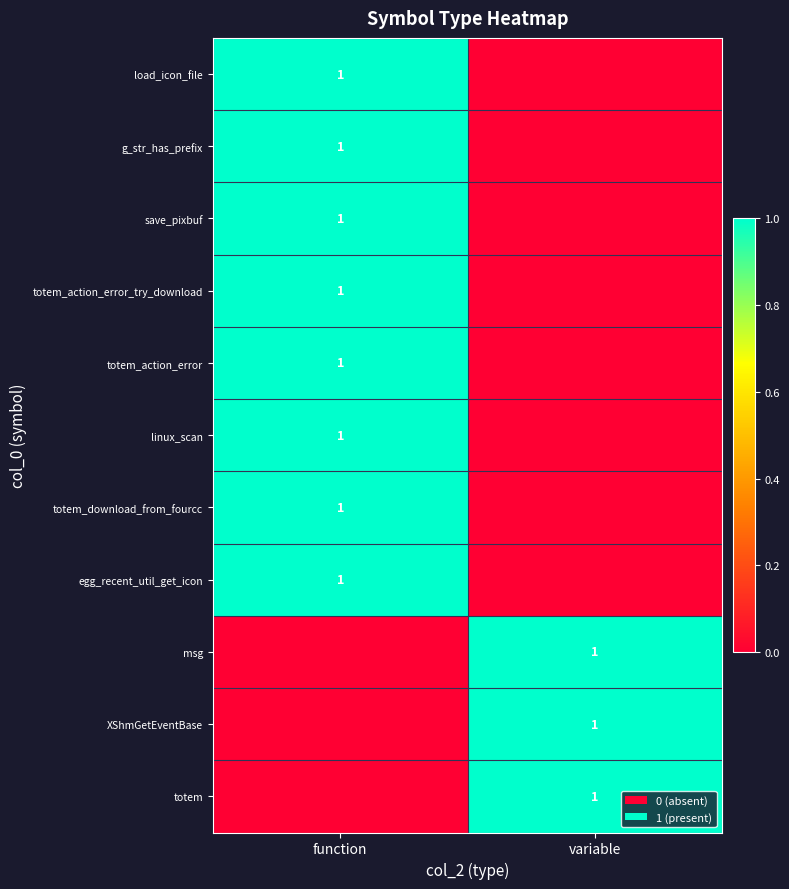

The msg series shows 1 at variable. True or false?

True